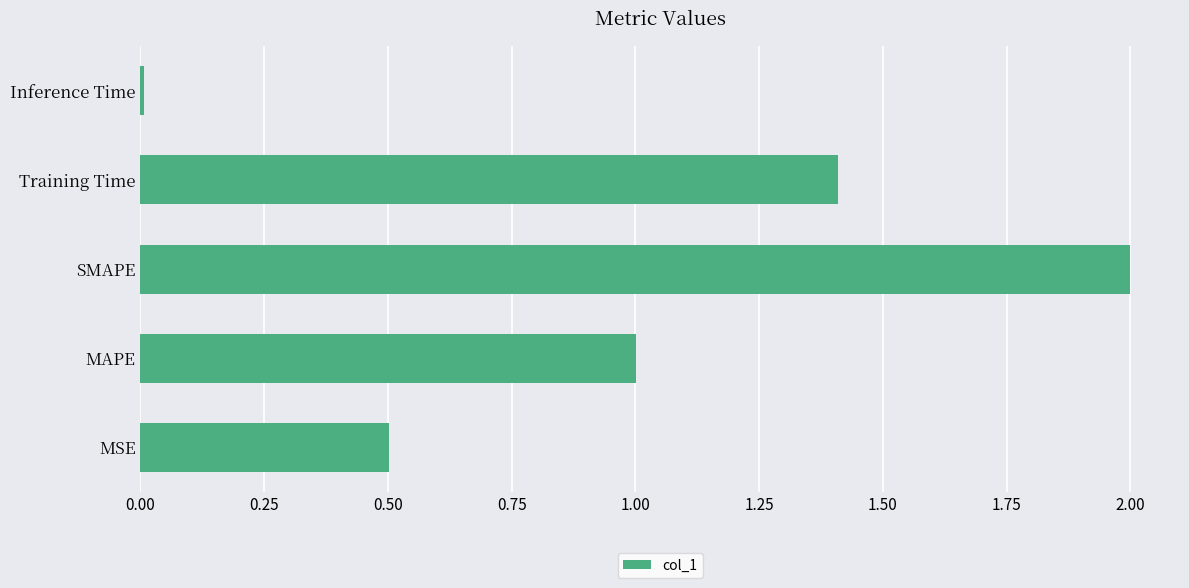

True or false: the data shows 0.5 at MSE.

True